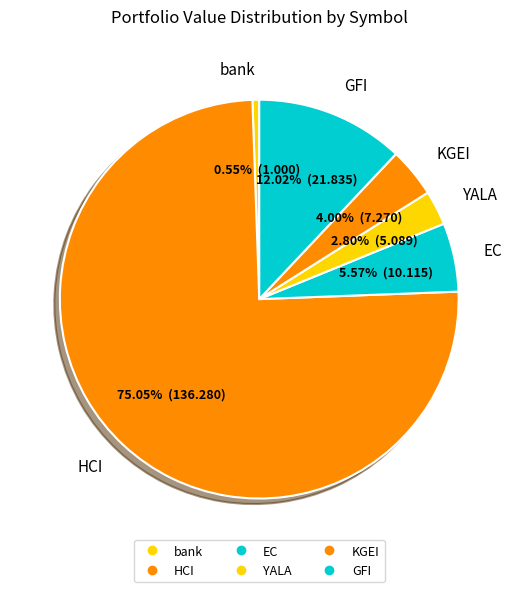

How many slices are in this pie chart?

6